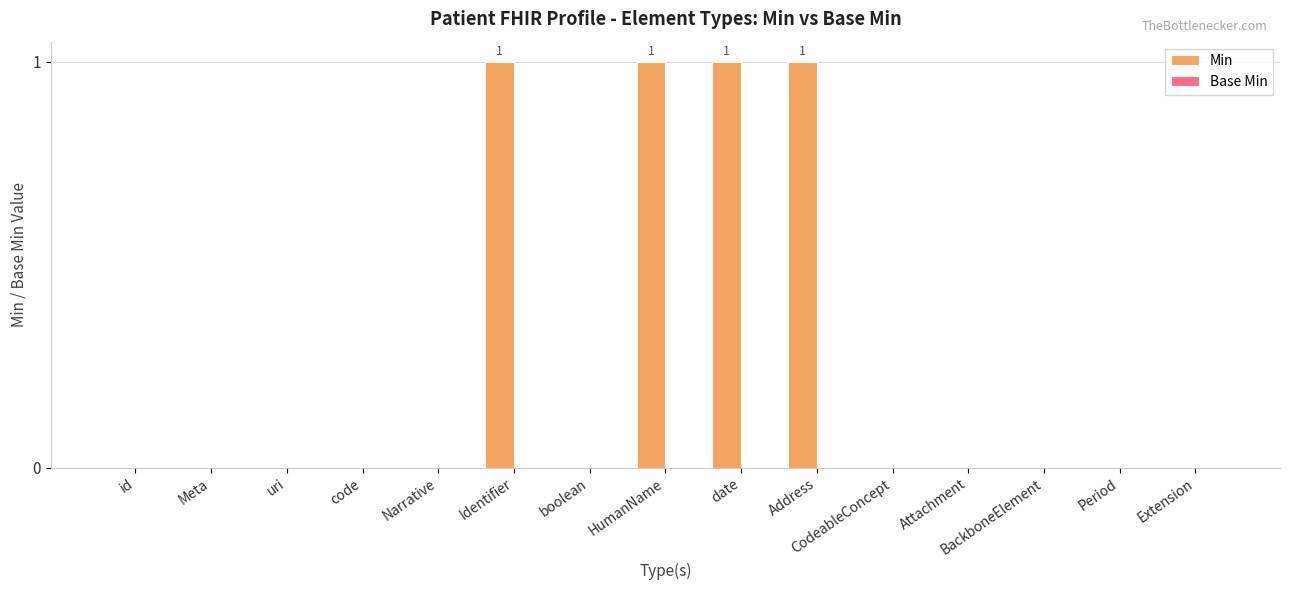

Between HumanName and Meta, which is larger?

HumanName